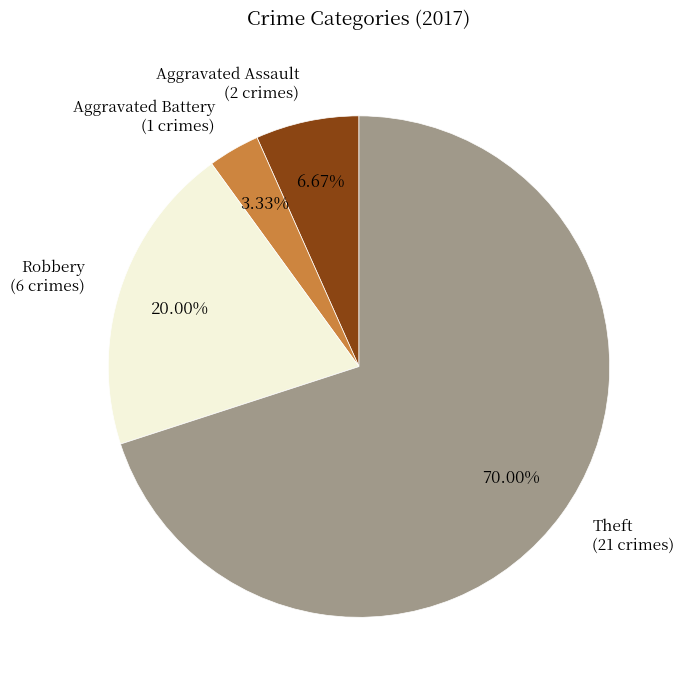

Is there any slice that represents more than half of the pie?

Yes